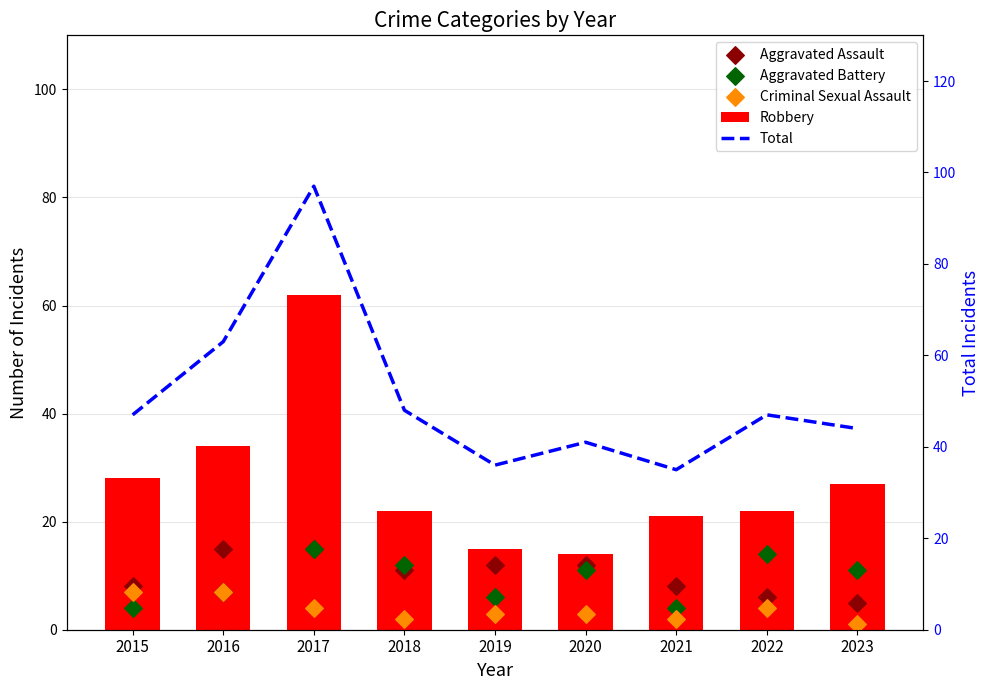

Is the value of Aggravated Battery at 2020 greater than the value of Total at 2023?

No